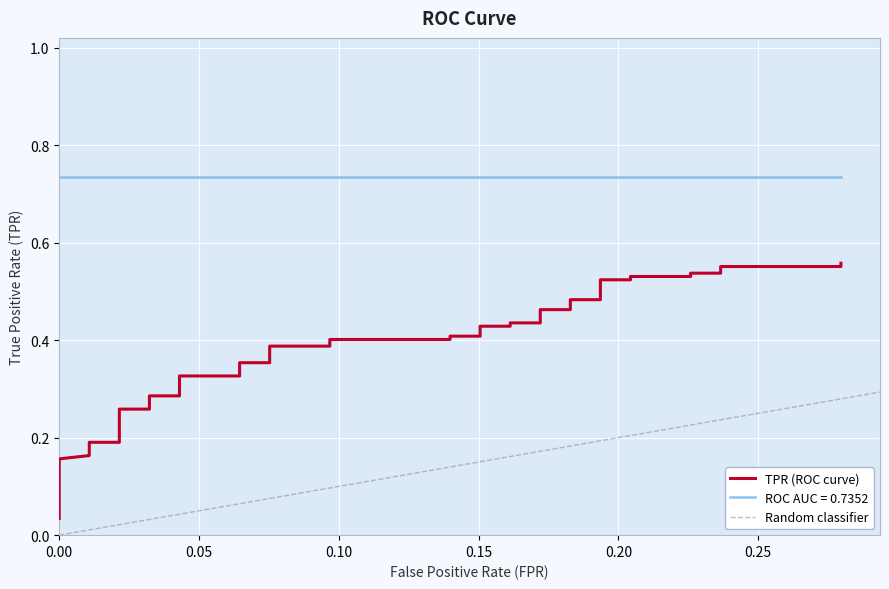

How many categories are shown in the chart?

40